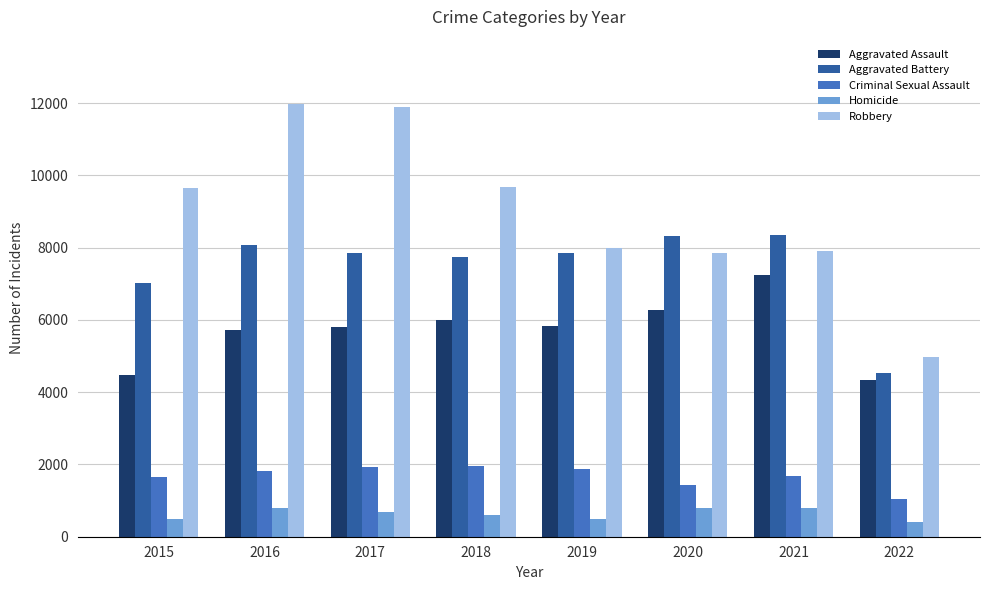

True or false: Aggravated Assault has a value of 6263 at 2020.

True